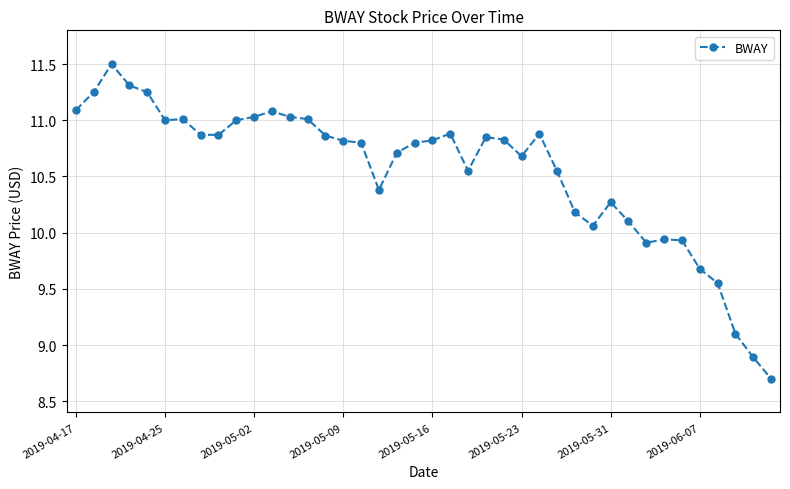

What is the sum of all values?

422.0